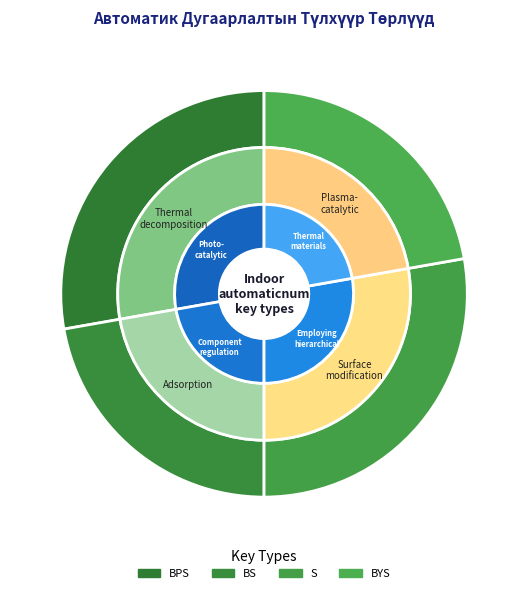

Is the sum of BS and BYS greater than half?

No